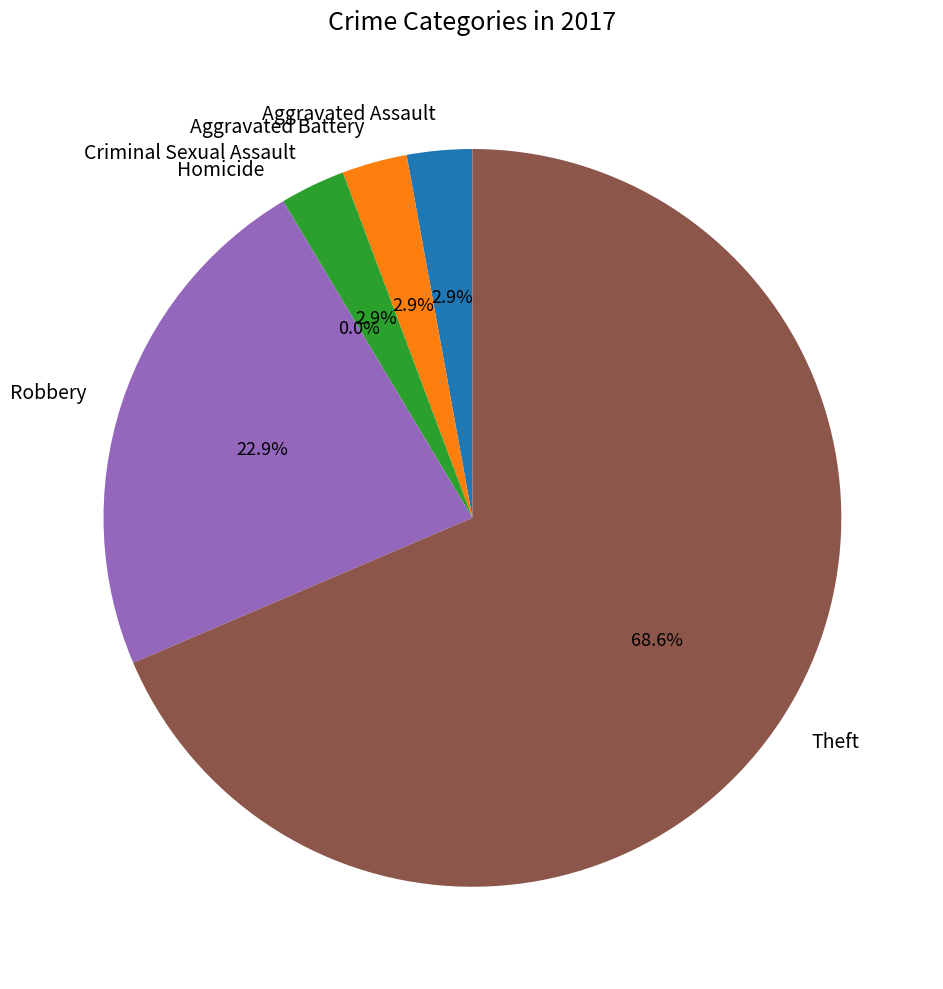

What is the smallest slice in the pie chart?

Homicide